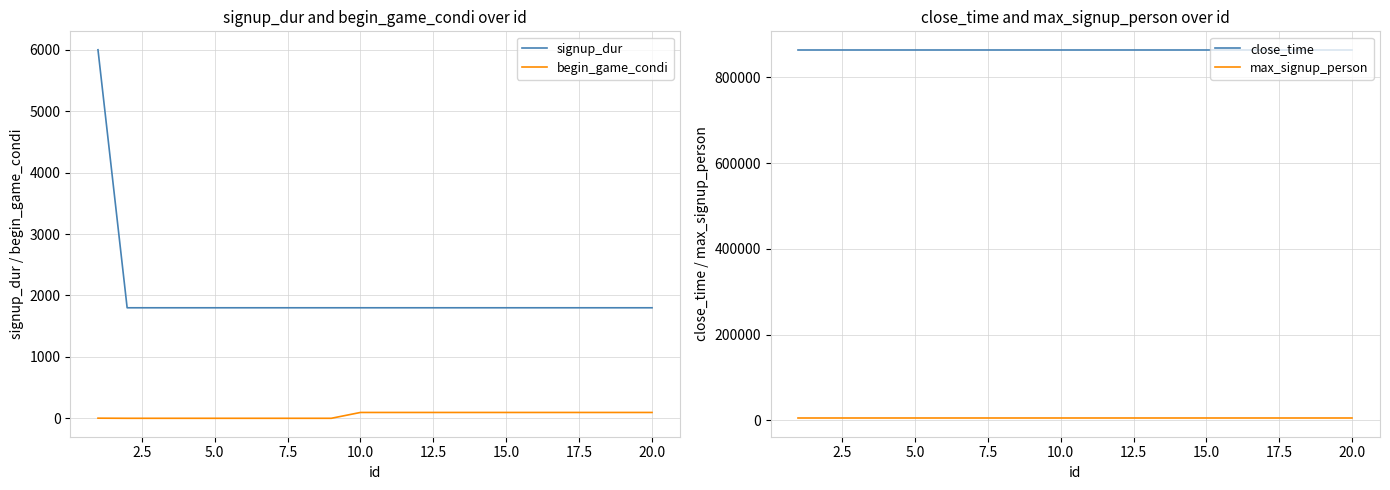

What is the highest value of the signup_dur series?

6000